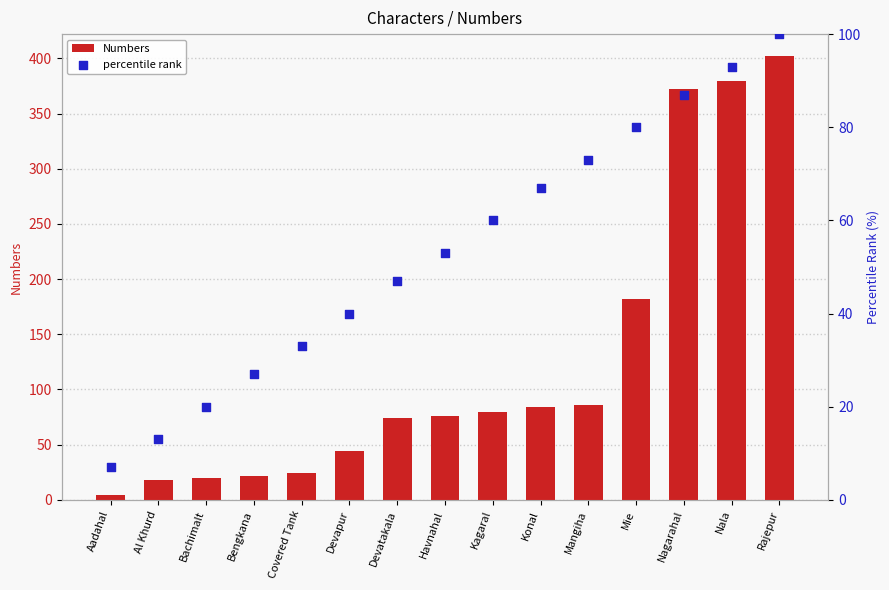

Is the value of percentile rank at Mangiha greater than the value of Numbers at Al Khurd?

Yes